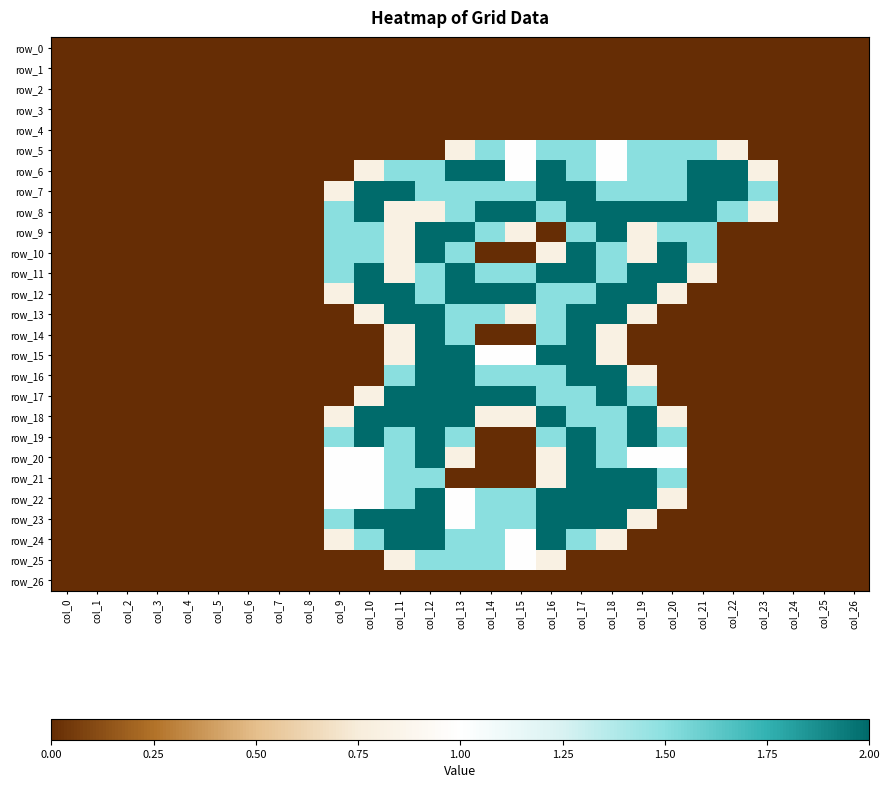

What is the greatest value displayed?

2.0